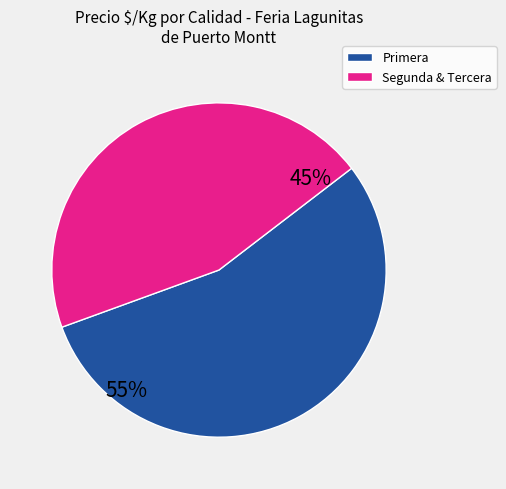

How many segments does this pie chart have?

2